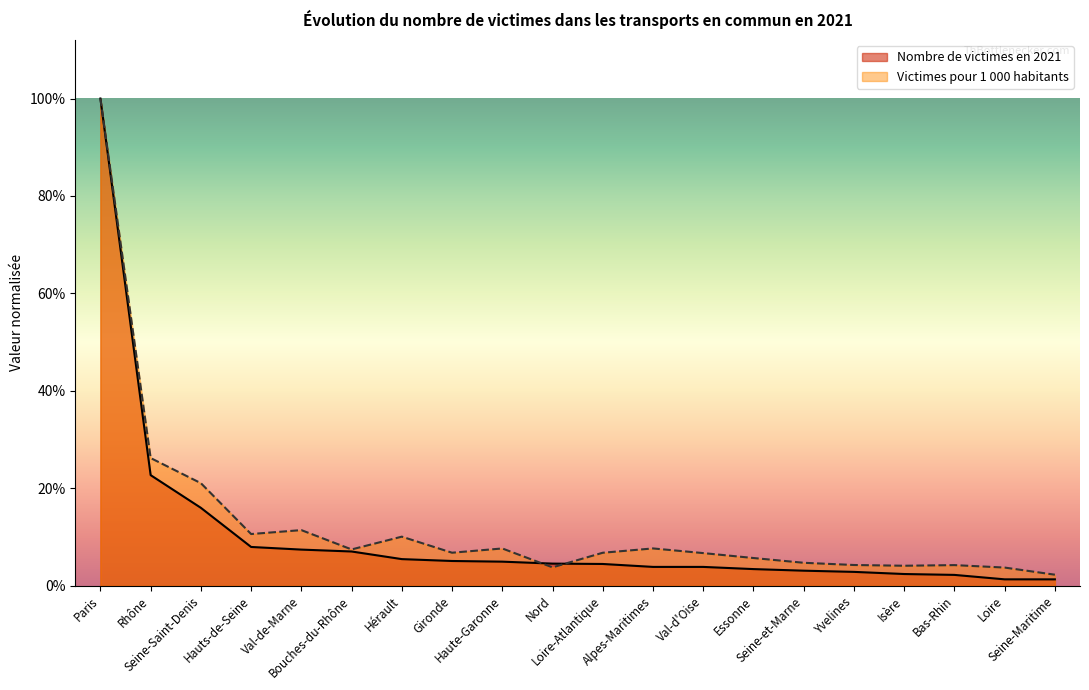

Reading right to left, list all the values displayed in this chart.

Nombre de victimes en 2021: Seine-Maritime=0.0	Loire=0.0	Bas-Rhin=0.0	Isère=0.0	Yvelines=0.0	Seine-et-Marne=0.0	Essonne=0.0	Val-d'Oise=0.0	Alpes-Maritimes=0.0	Loire-Atlantique=0.0	Nord=0.0	Haute-Garonne=0.0	Gironde=0.1	Hérault=0.1	Bouches-du-Rhône=0.1	Val-de-Marne=0.1	Hauts-de-Seine=0.1	Seine-Saint-Denis=0.2	Rhône=0.2	Paris=1.0
Victimes pour 1000 hab.: Seine-Maritime=0.0	Loire=0.0	Bas-Rhin=0.0	Isère=0.0	Yvelines=0.0	Seine-et-Marne=0.0	Essonne=0.1	Val-d'Oise=0.1	Alpes-Maritimes=0.1	Loire-Atlantique=0.1	Nord=0.0	Haute-Garonne=0.1	Gironde=0.1	Hérault=0.1	Bouches-du-Rhône=0.1	Val-de-Marne=0.1	Hauts-de-Seine=0.1	Seine-Saint-Denis=0.2	Rhône=0.3	Paris=1.0